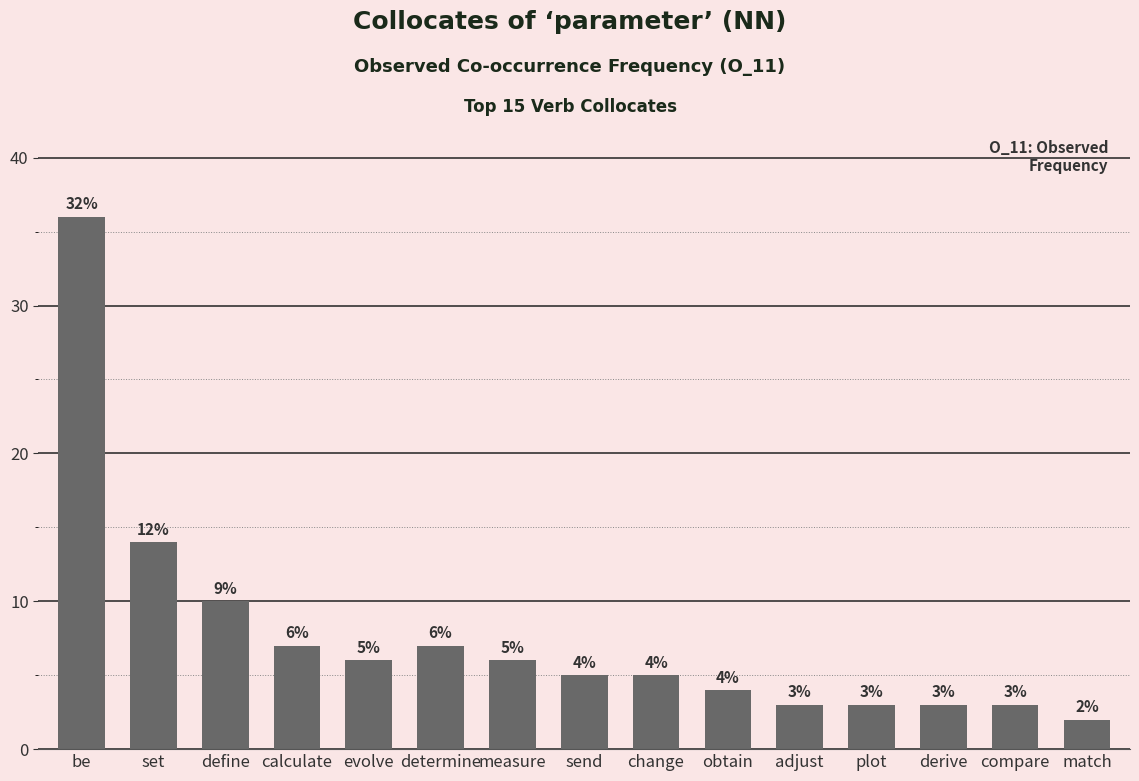

Reading right to left, list all the values displayed in this chart.

match=2	compare=3	derive=3	plot=3	adjust=3	obtain=4	change=5	send=5	measure=6	determine=7	evolve=6	calculate=7	define=10	set=14	be=36